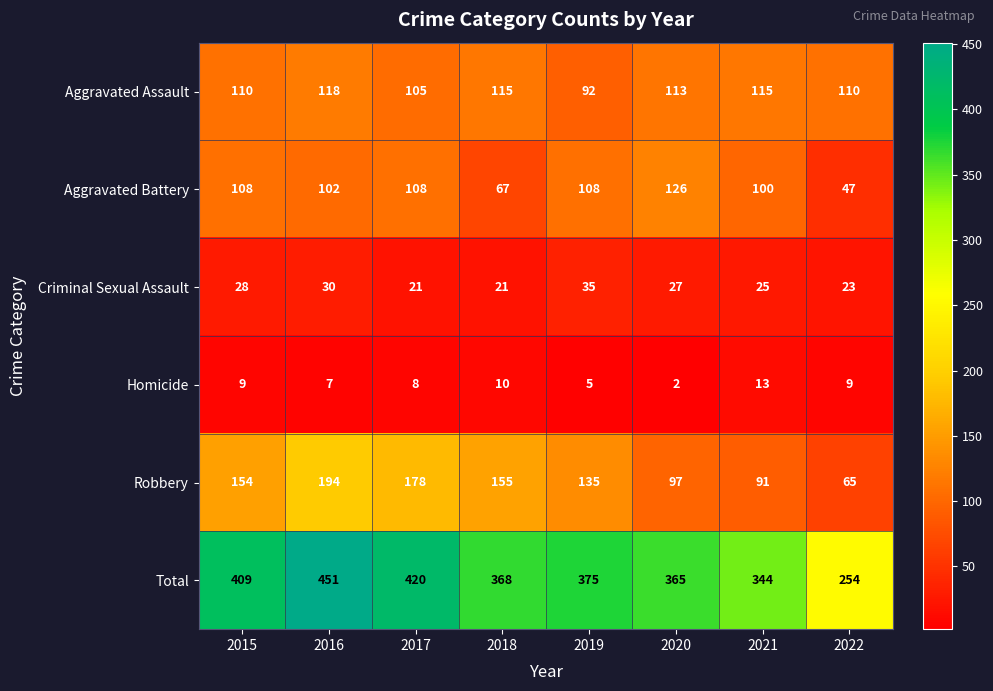

At which category does the chart reach its minimum across all series?

2020